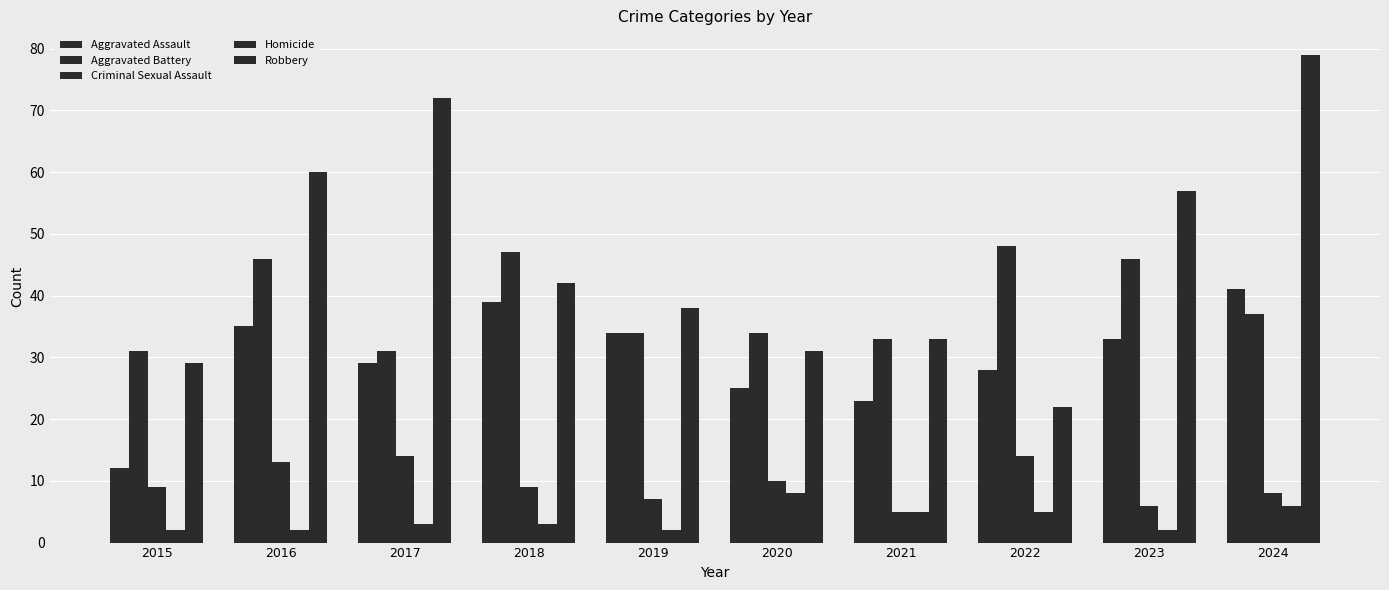

How many bars are there in total?

50